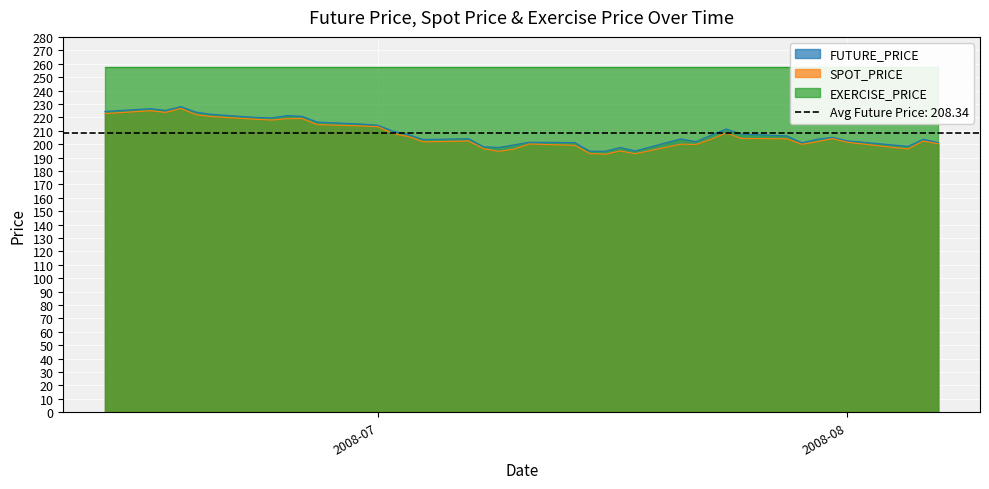

True or false: FUTURE_PRICE has more than 2 points higher than both neighbors.

True